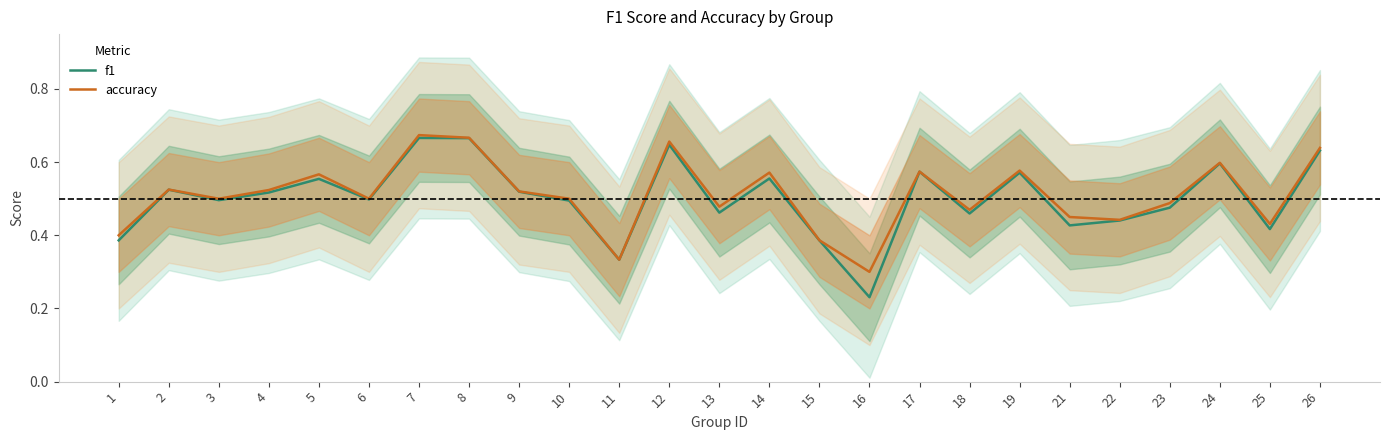

Which series has the largest total across all categories?

accuracy